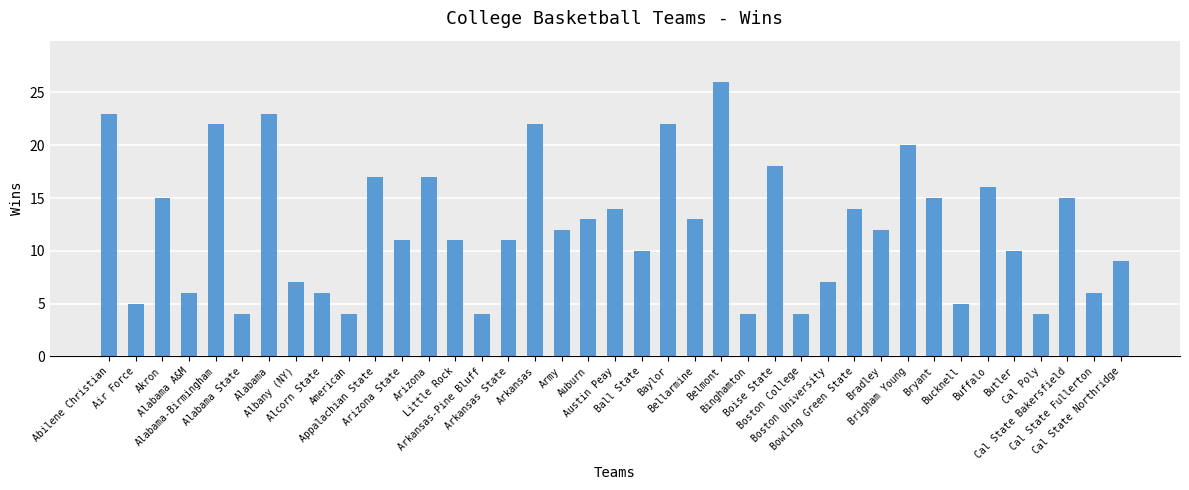

What is the average value?

12